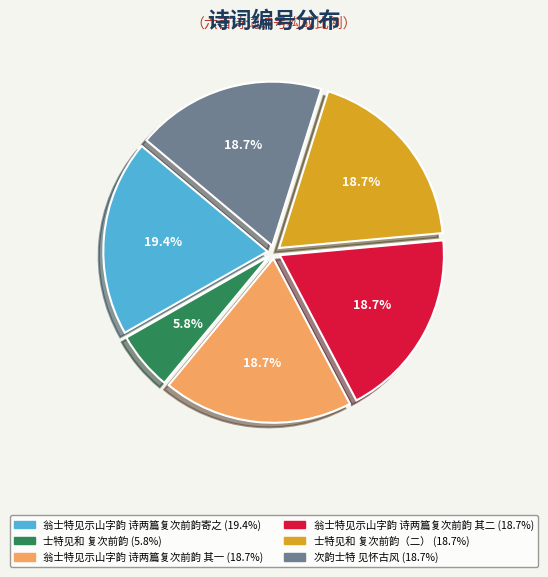

Is there any slice that represents more than half of the pie?

No